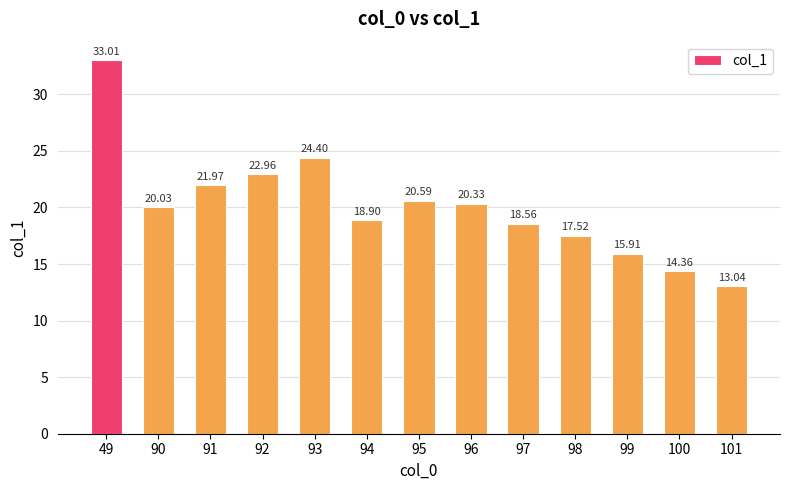

Are the bars horizontal?

No